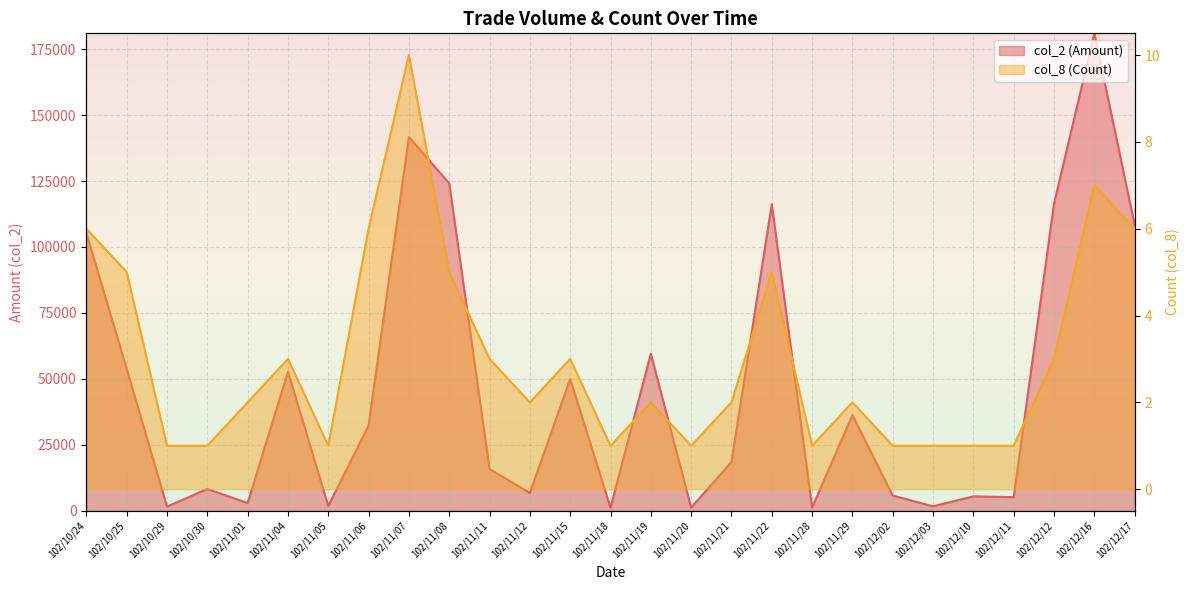

Which has a higher value, 102/12/16 or 102/11/07?

102/12/16